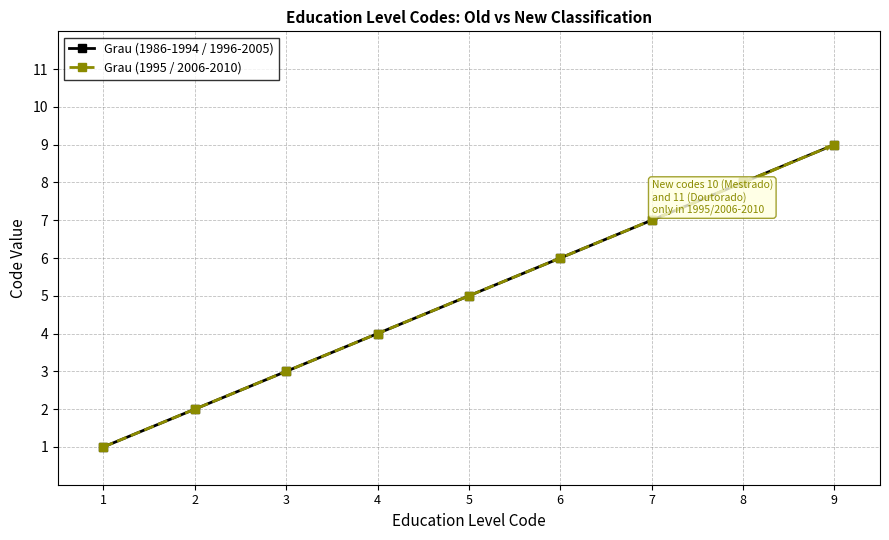

What is the value of the Grau (1986-1994 / 1996-2005) point at the 7th from the left?

7